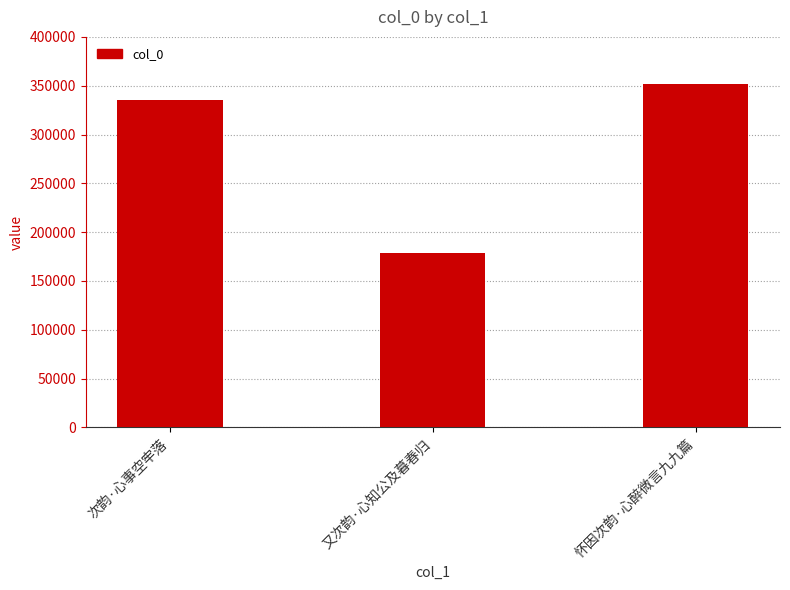

Reading left to right, transcribe all the data shown in this chart.

335211	179037	351528